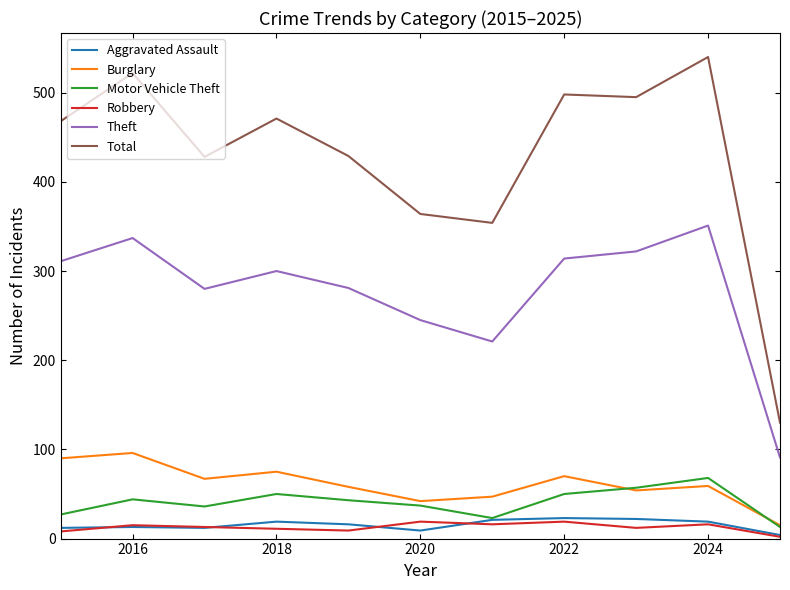

Which series has the largest total across all categories?

Total